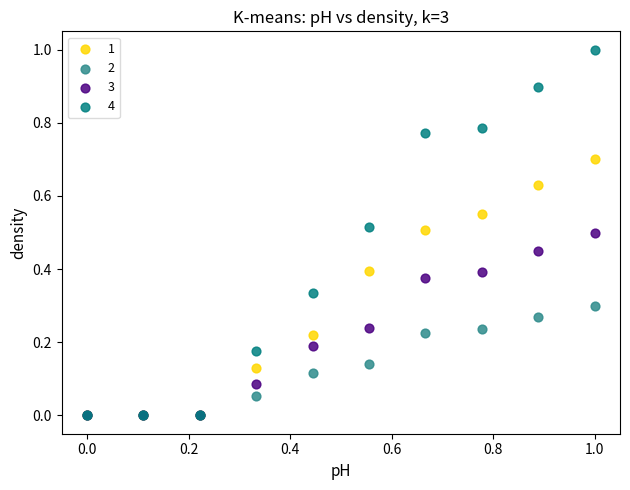

Which series reaches the maximum Y coordinate?

4